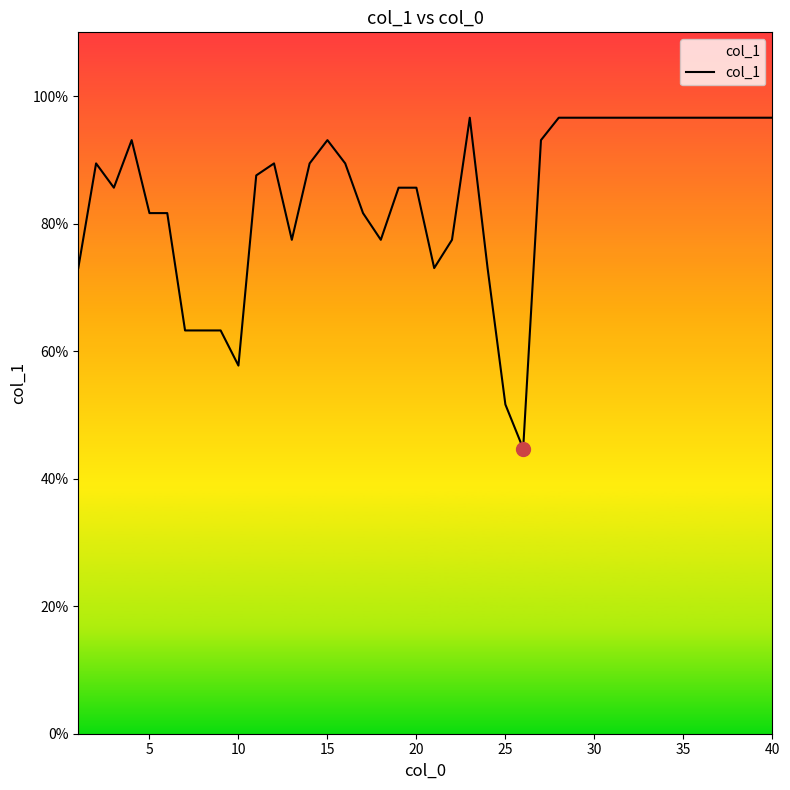

What is the greatest value displayed?

96.6